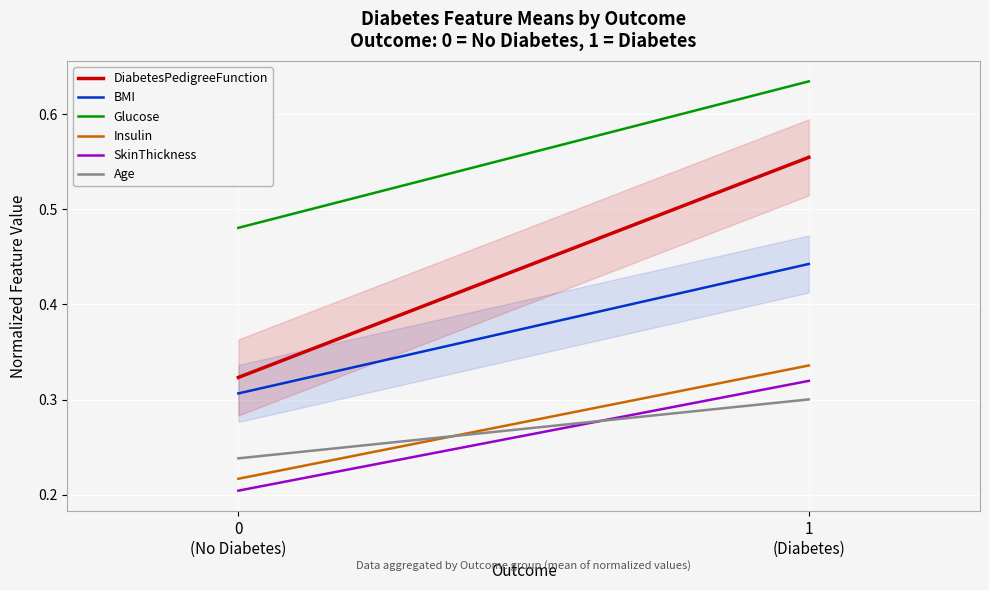

Which series has the largest range (max minus min)?

DiabetesPedigreeFunction